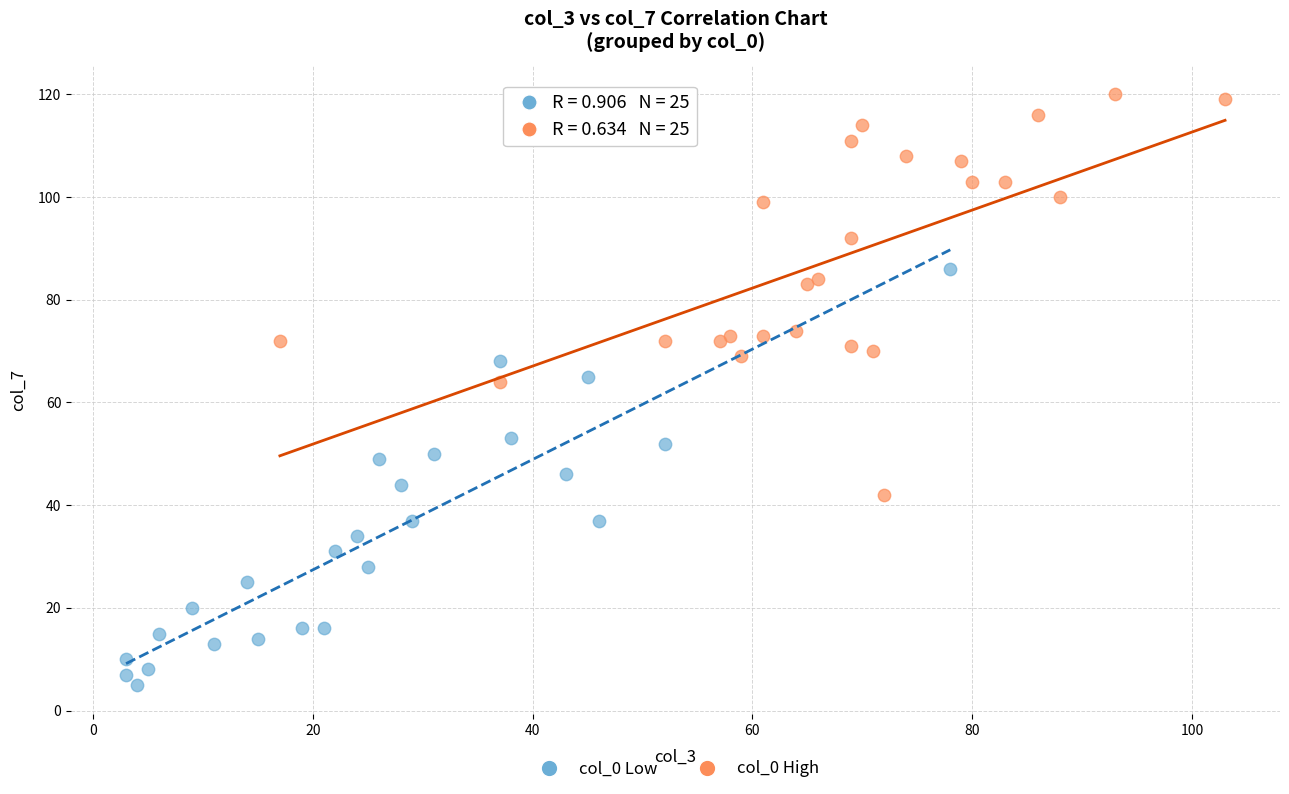

Which series reaches the minimum Y coordinate?

col_0 Low